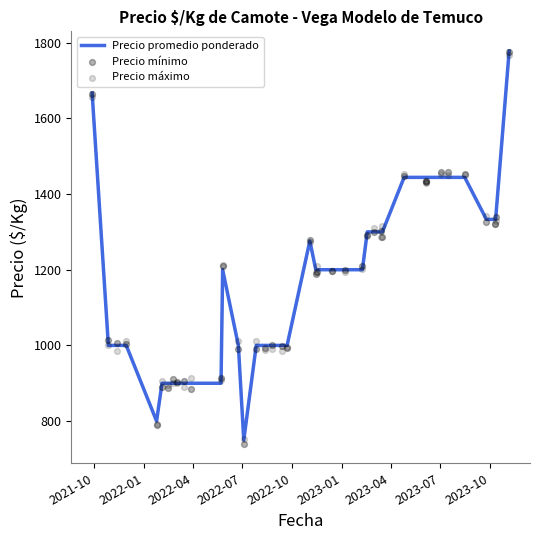

Which series contains the lowest Y value?

Precio mínimo